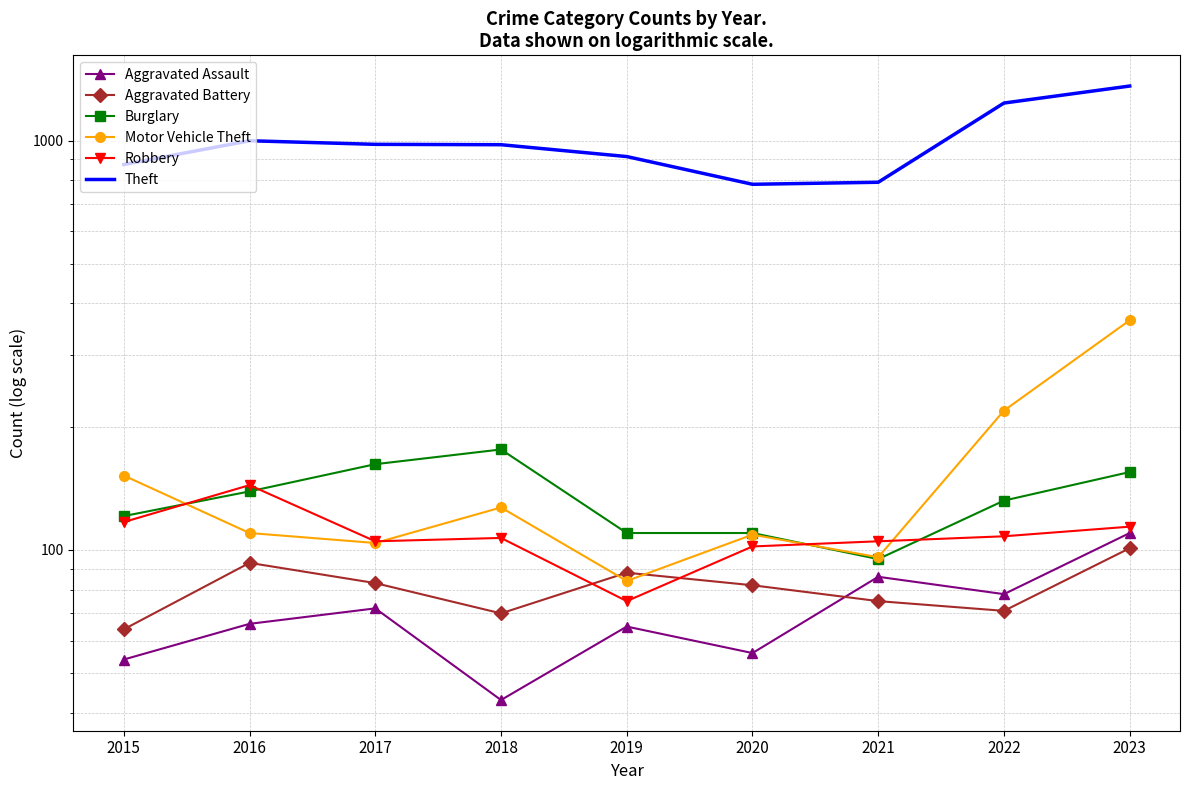

Reading left to right, list all the values displayed in this chart.

Aggravated Assault: 2015=54	2016=66	2017=72	2018=43	2019=65	2020=56	2021=86	2022=78	2023=110
Aggravated Battery: 2015=64	2016=93	2017=83	2018=70	2019=88	2020=82	2021=75	2022=71	2023=101
Burglary: 2015=121	2016=139	2017=162	2018=176	2019=110	2020=110	2021=95	2022=132	2023=155
Motor Vehicle Theft: 2015=152	2016=110	2017=104	2018=127	2019=84	2020=109	2021=96	2022=219	2023=364
Robbery: 2015=117	2016=144	2017=105	2018=107	2019=75	2020=102	2021=105	2022=108	2023=114
Theft: 2015=874	2016=999	2017=979	2018=977	2019=914	2020=782	2021=791	2022=1235	2023=1359